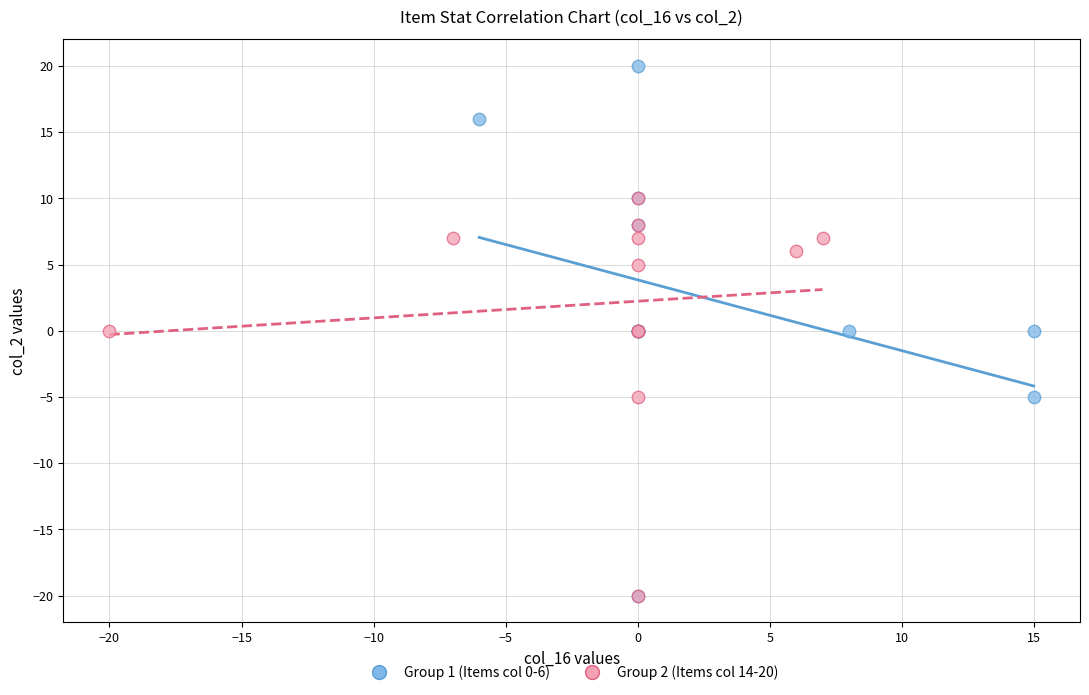

Which series contains the highest Y value?

Group 1 (Items col 0-6)